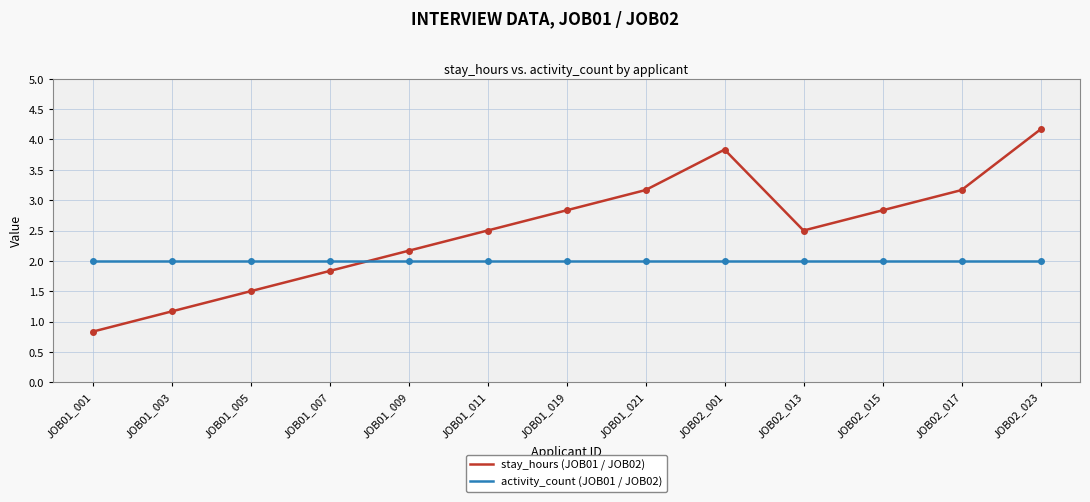

What position from the left is JOB01_021?

8